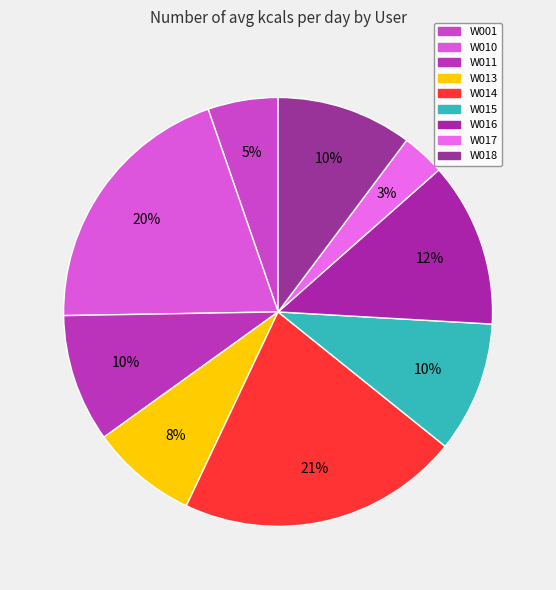

To the nearest percent, what percentage of the pie is W013?

8%